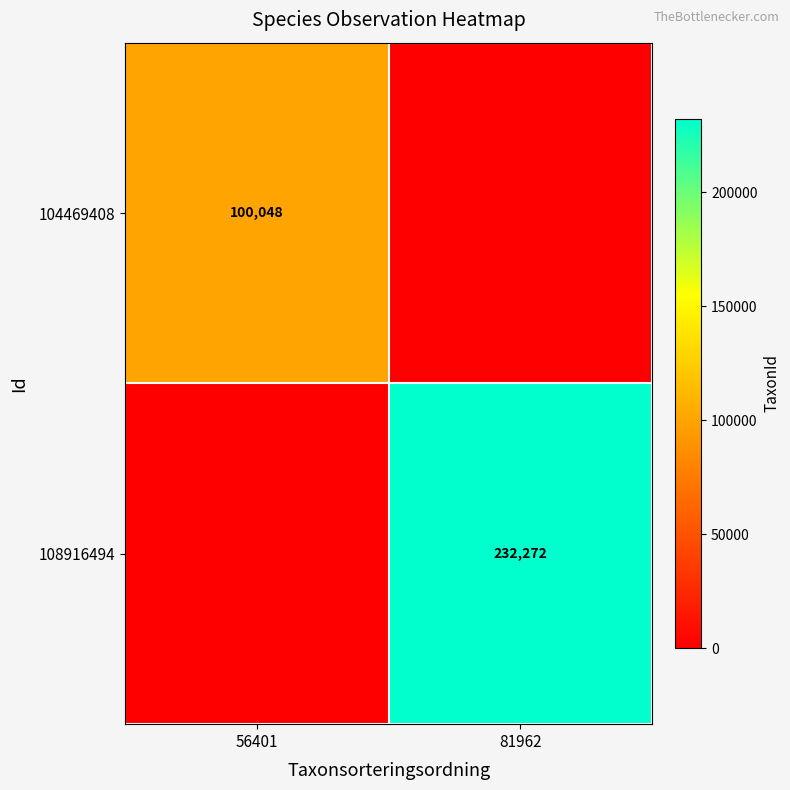

True or false: 104469408 has a value of 100048 at 56401.

True